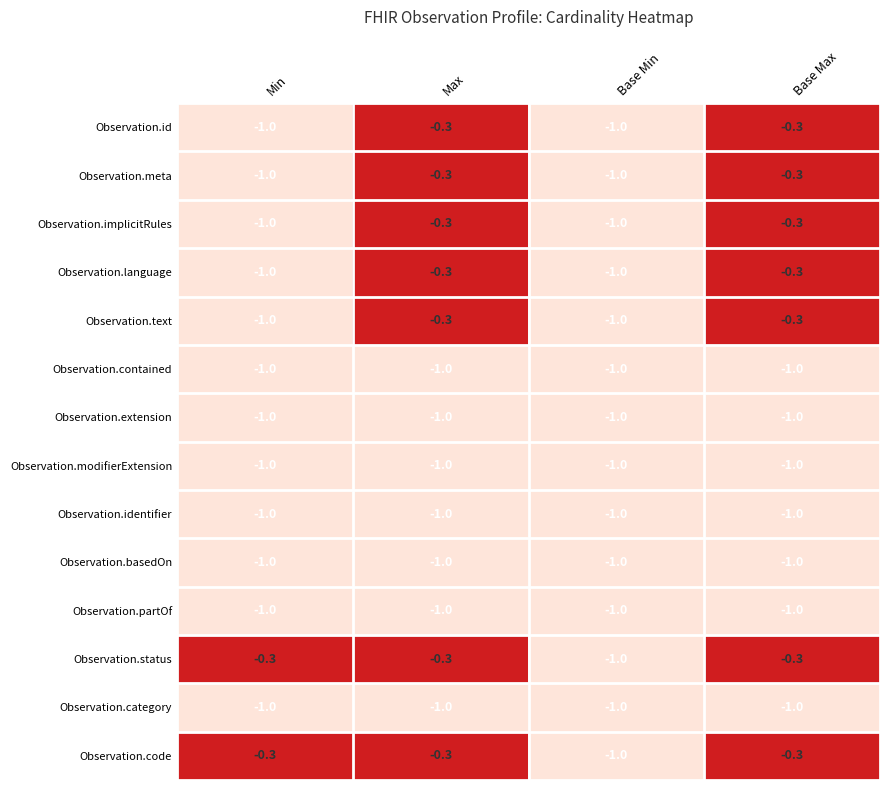

What is the minimum value shown in the chart?

-1.0